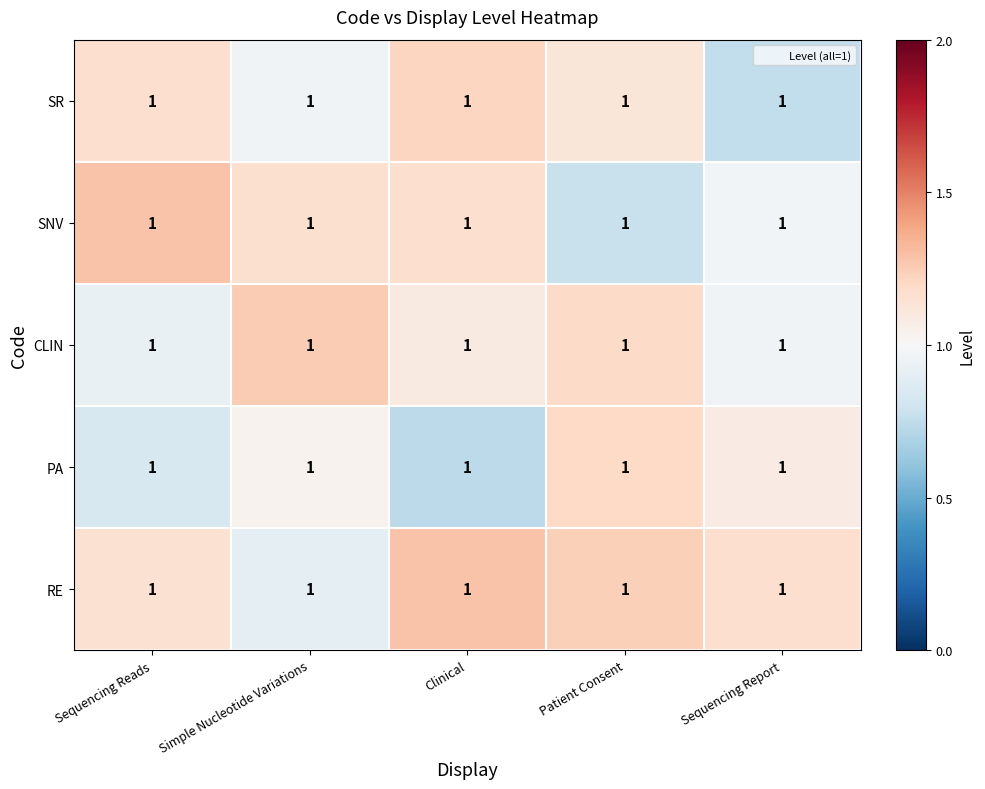

Which category has the highest value in the SNV series?

Sequencing Reads